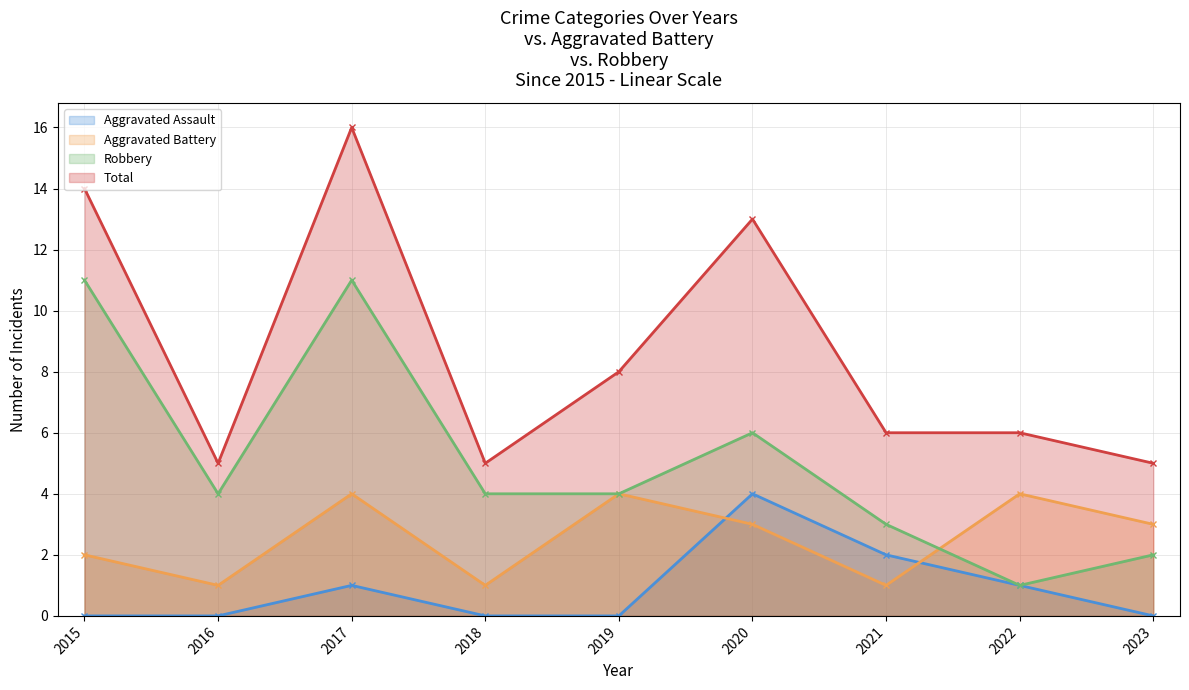

True or false: Robbery and Total cross at least once.

False